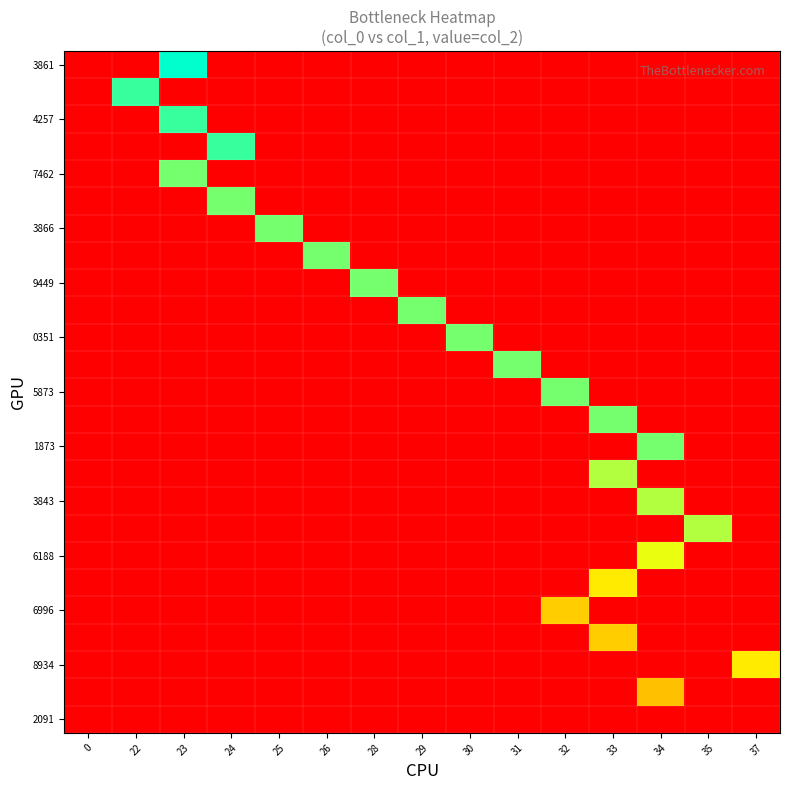

At which category is the sum across all series the highest?

34